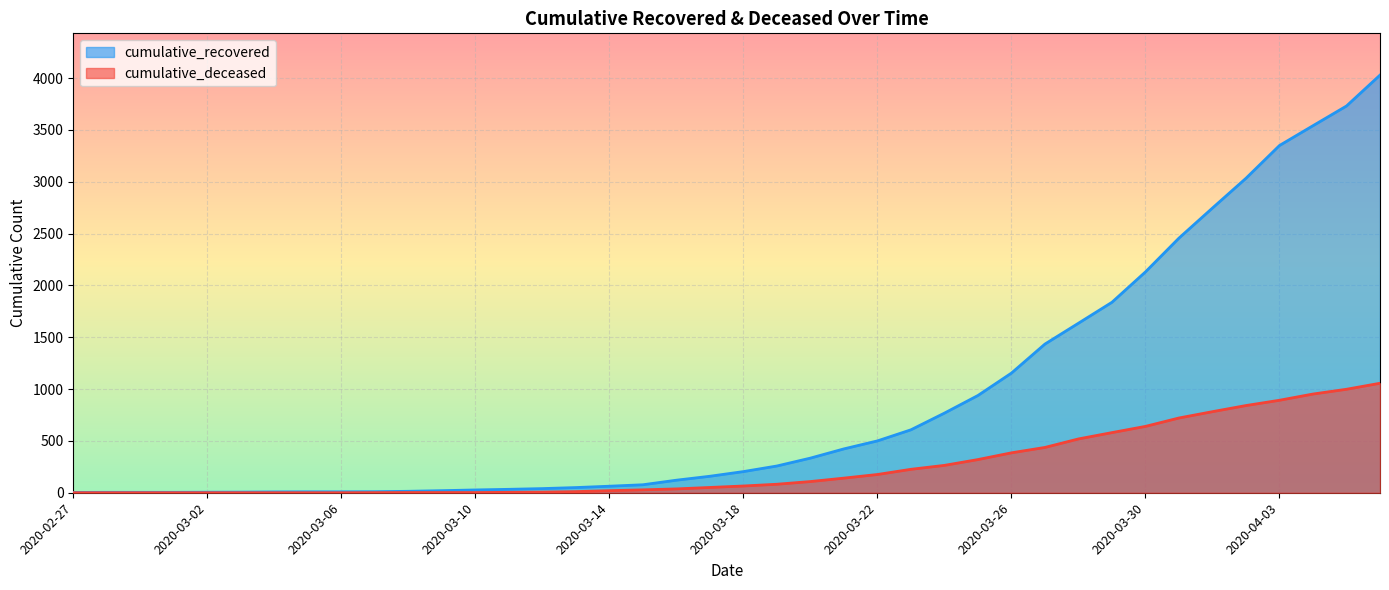

Does the chart display data point markers on the line(s)?

No